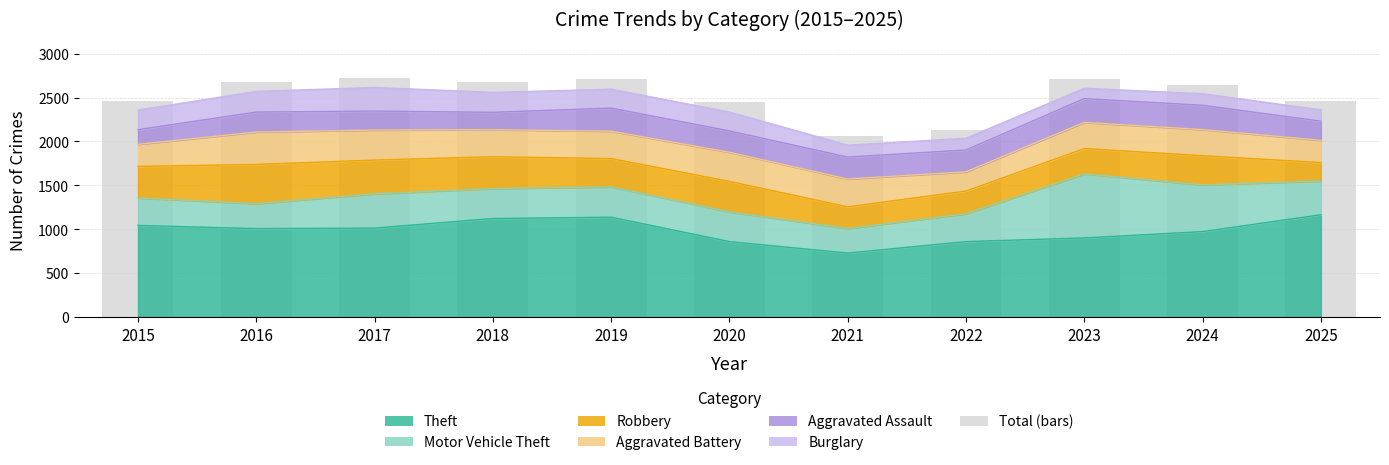

Is it true that the value at 2024 is 2642?

True